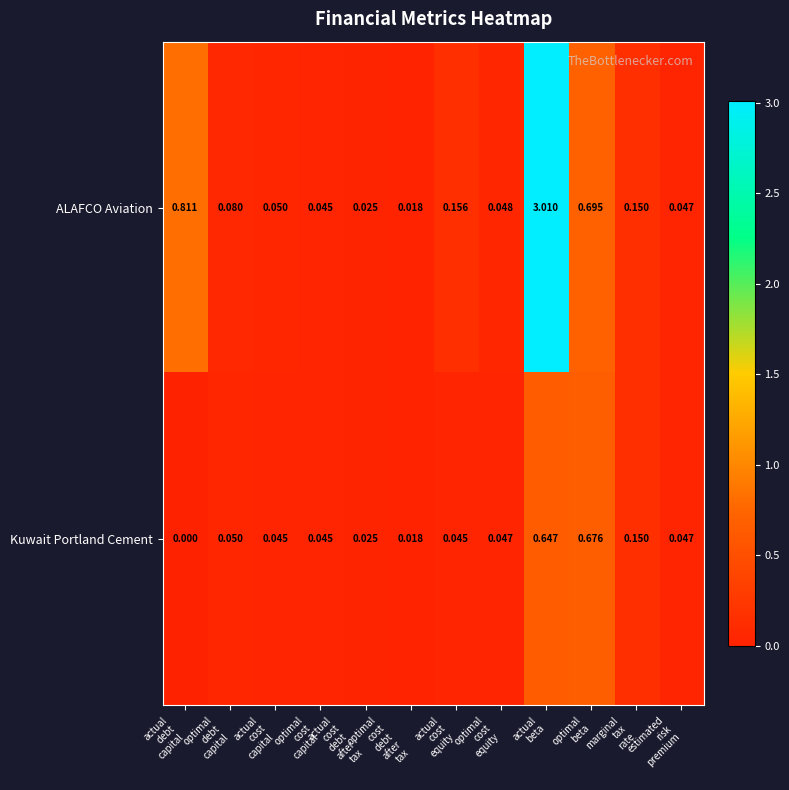

Which series has the widest spread of values?

ALAFCO Aviation